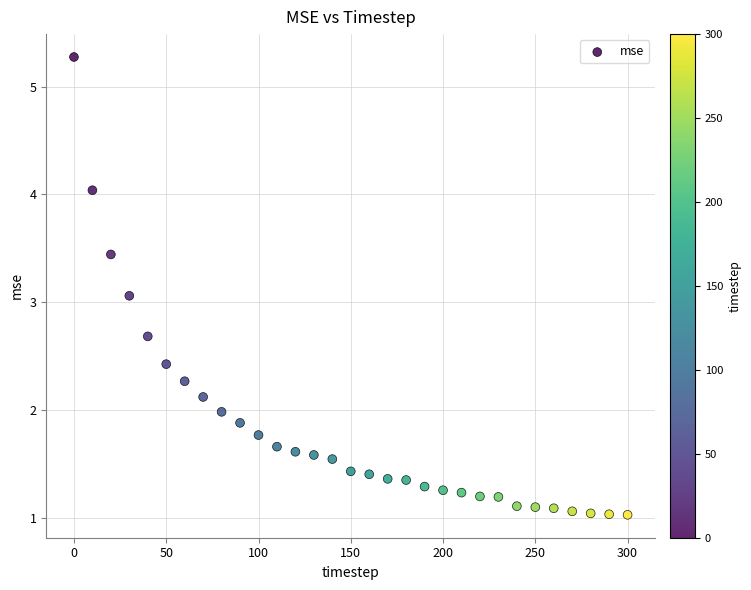

What is the range of Y values (max minus min)?

4.2